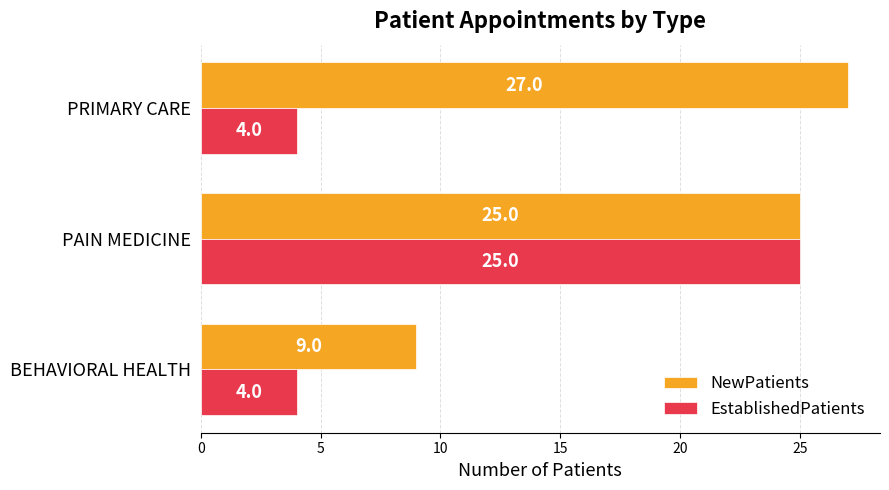

Between BEHAVIORAL HEALTH and PAIN MEDICINE, which series saw the biggest shift?

EstablishedPatients